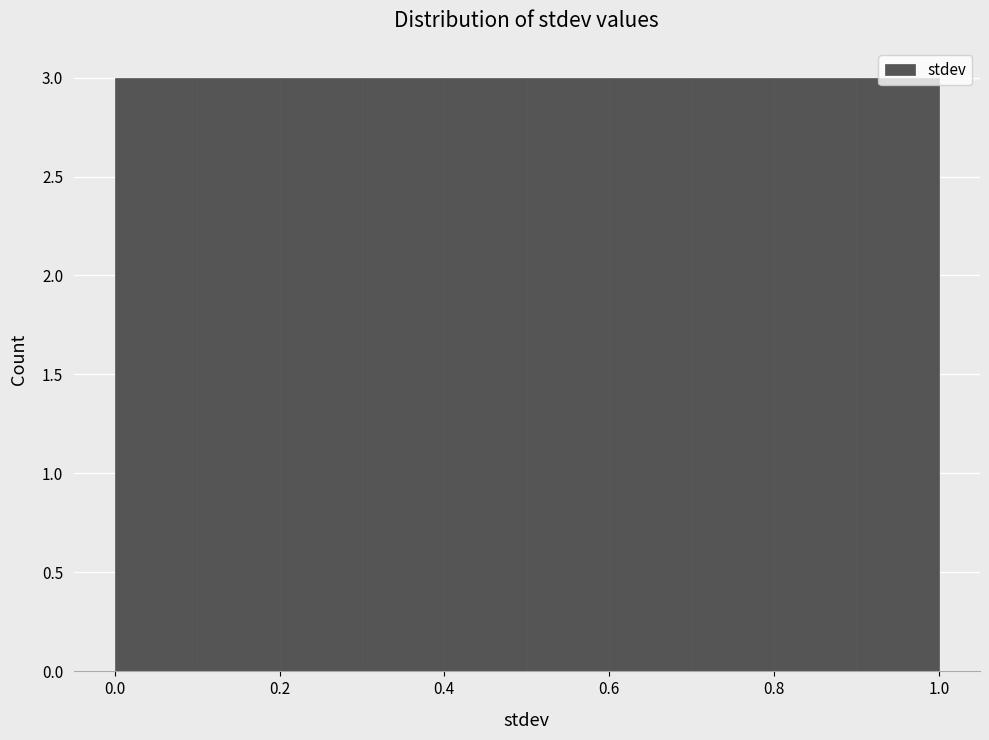

Reading left to right, list every bar in this chart as the range it spans on the x-axis followed by its height. The values are not printed on the chart, so give them approximately, as read against the axis.

0.0 to 0.1: 3
0.1 to 0.2: 3
0.2 to 0.3: 3
0.3 to 0.4: 3
0.4 to 0.5: 3
0.5 to 0.6: 3
0.6 to 0.7: 3
0.7 to 0.8: 3
0.8 to 0.9: 3
0.9 to 1.0: 3